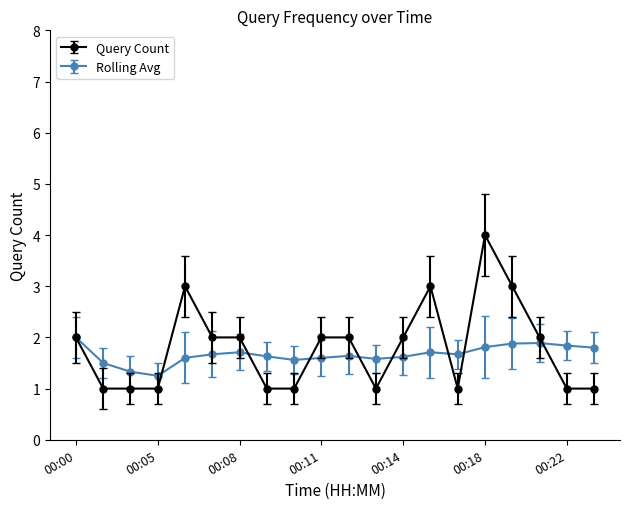

Which series has the widest spread of values?

Query Count